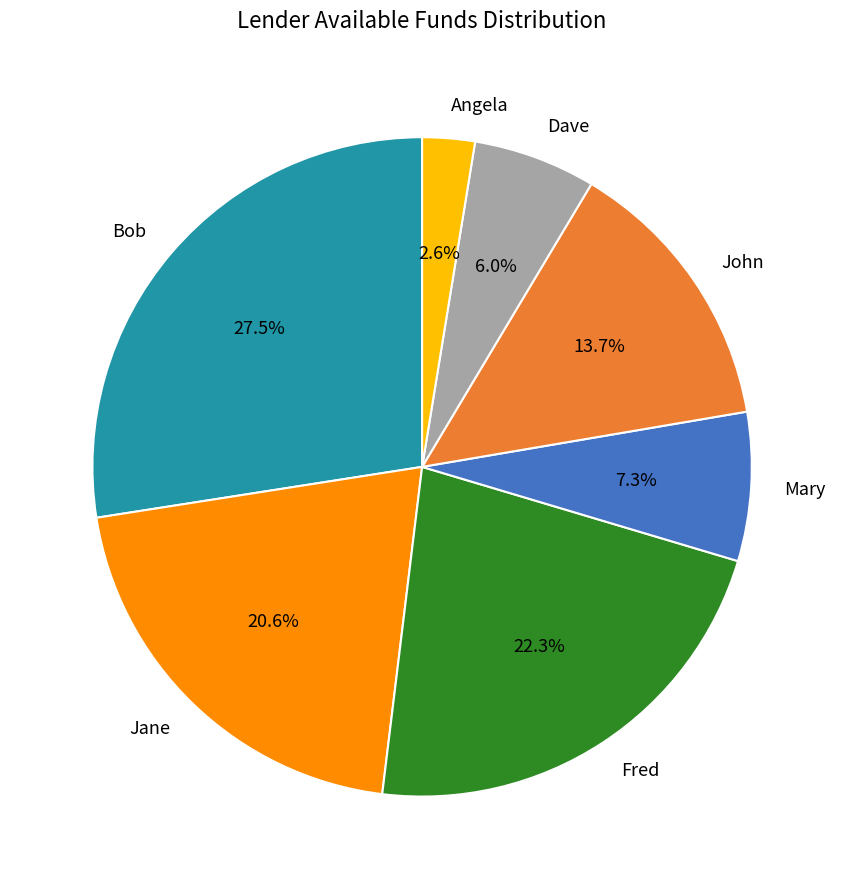

To the nearest percent, what is the difference between the largest and smallest slice percentages?

25%